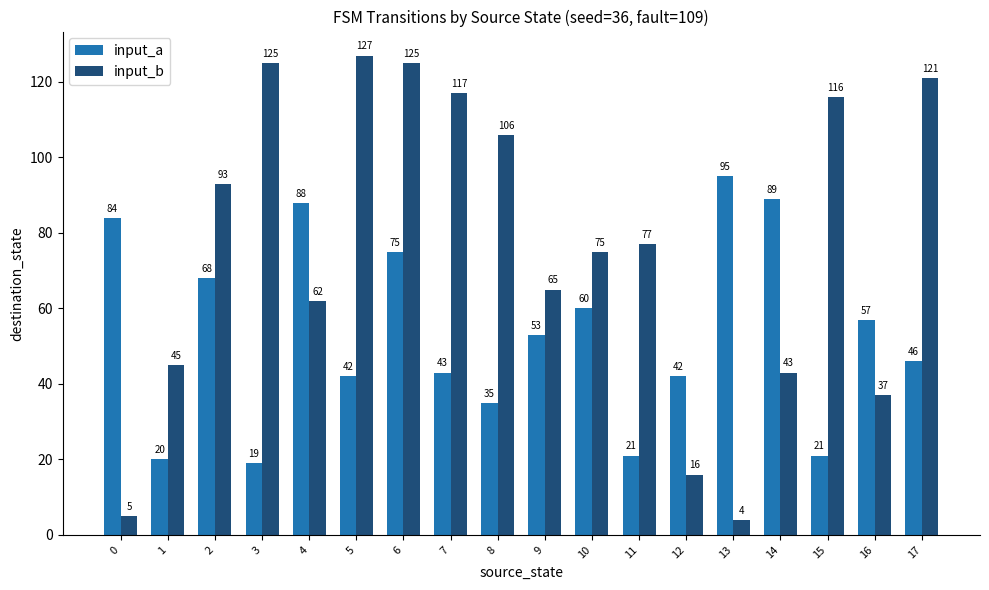

How many bars are there in each group?

2